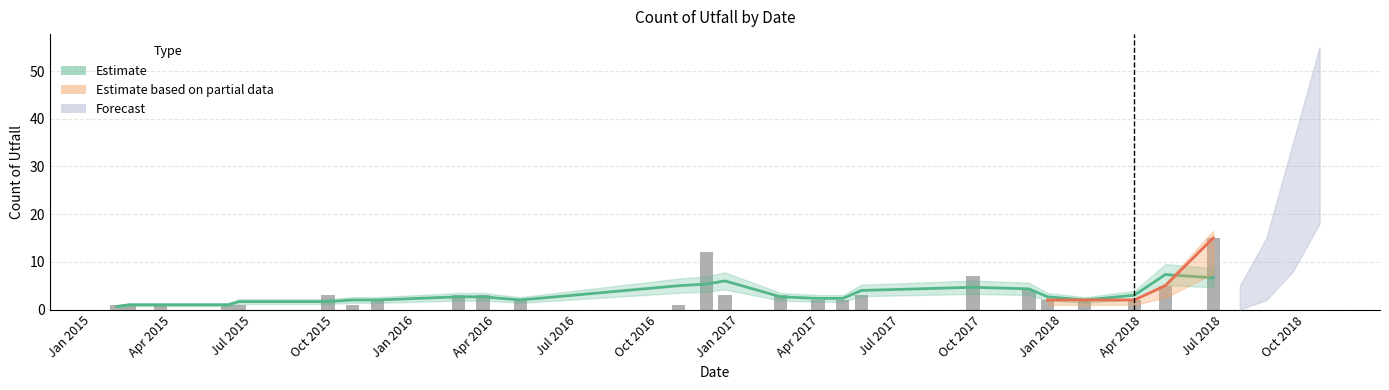

Between 2018-06-19 and 2017-12-14, which is larger?

2018-06-19